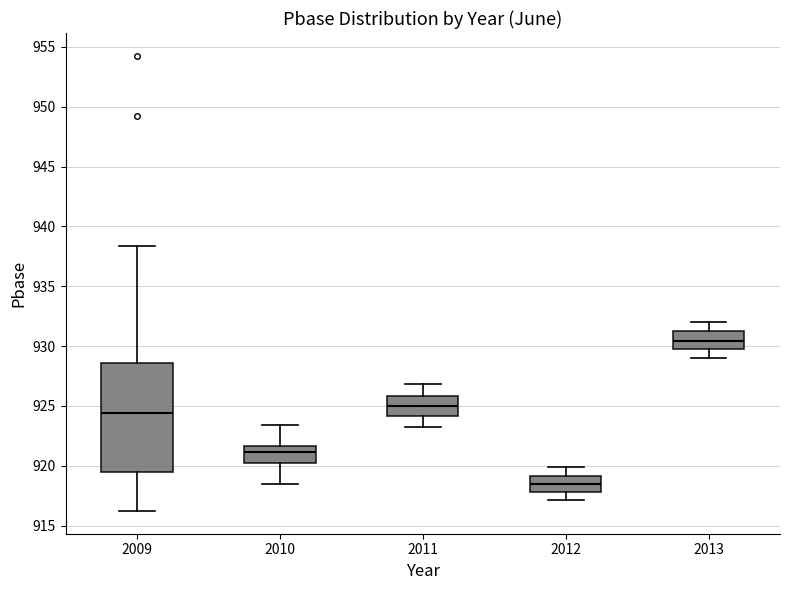

Reading left to right, transcribe this box plot: for each box, give where its median line is, the range the box spans, and where its two whiskers end, as read against the y-axis. The values are not printed on the chart, so give them approximately, as read against the axis.

2009: median 924.5, box 919.5 to 928.5, whiskers 916.0 to 938.5
2010: median 921.0, box 920.0 to 921.5, whiskers 918.5 to 923.5
2011: median 925.0, box 924.0 to 926.0, whiskers 923.0 to 927.0
2012: median 918.5, box 918.0 to 919.0, whiskers 917.0 to 920.0
2013: median 930.5, box 929.5 to 931.5, whiskers 929.0 to 932.0